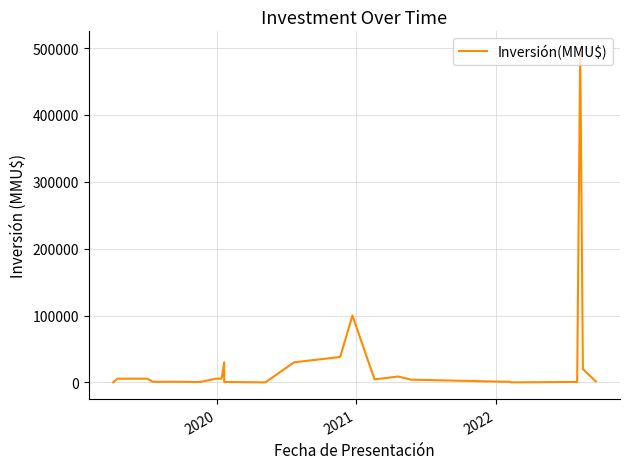

Count the number of data series in this chart.

1